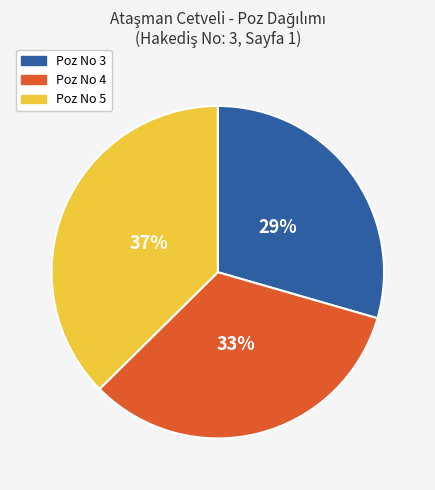

Does any single category account for the majority?

No